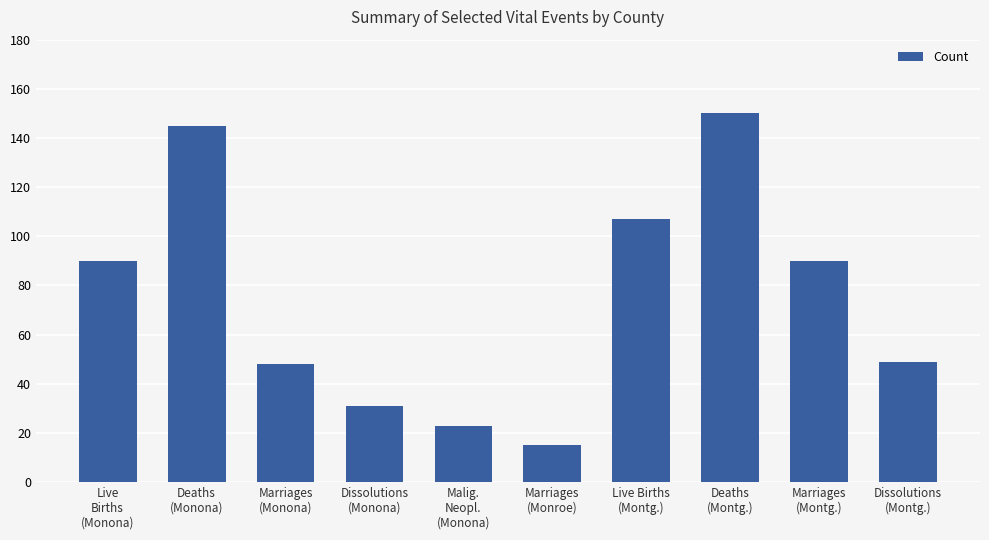

The value at Dissolutions
(Monona) is 31. True or false?

True